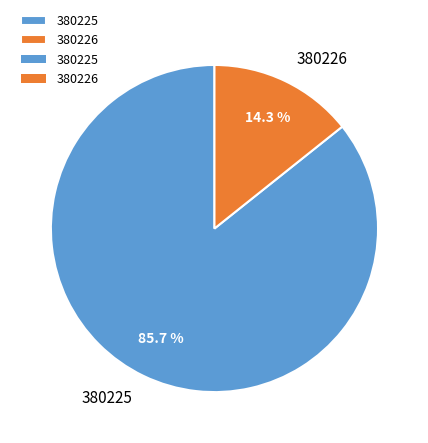

Is it true that 380225 is 86% of the pie?

True